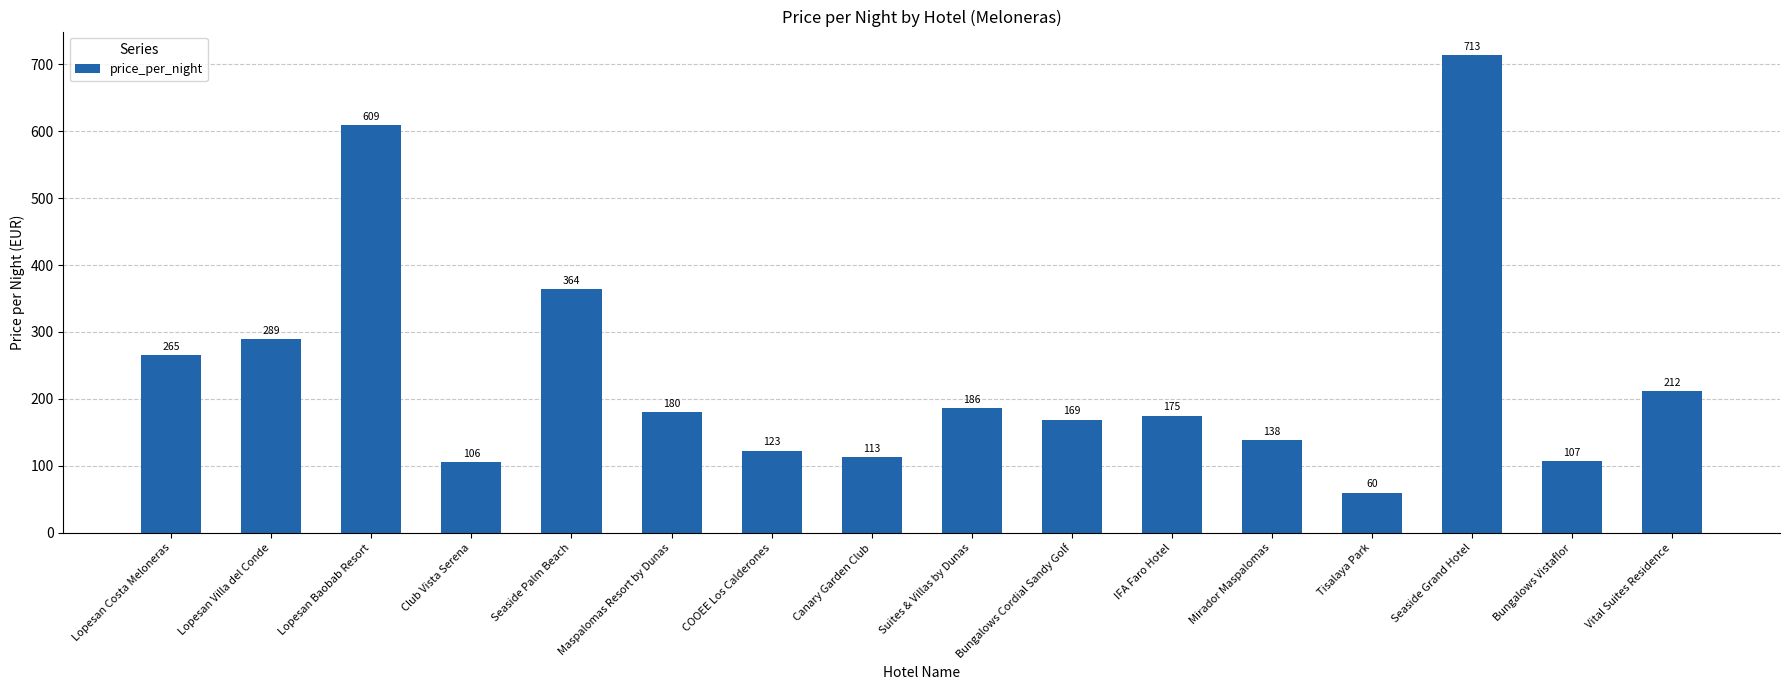

Approximately how many times larger is the value at Lopesan Baobab Resort compared to Mirador Maspalomas?

4.4